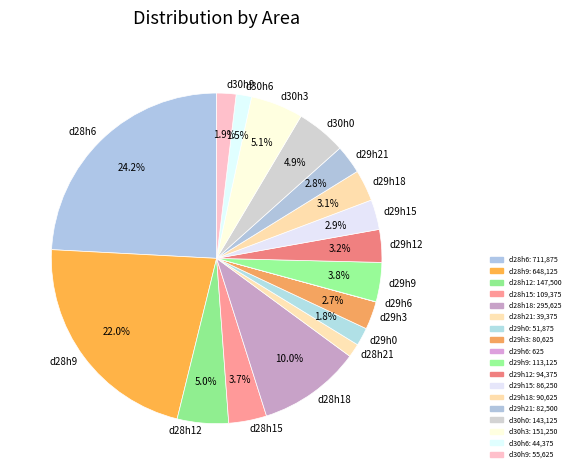

What is the largest slice in the pie chart?

d28h6